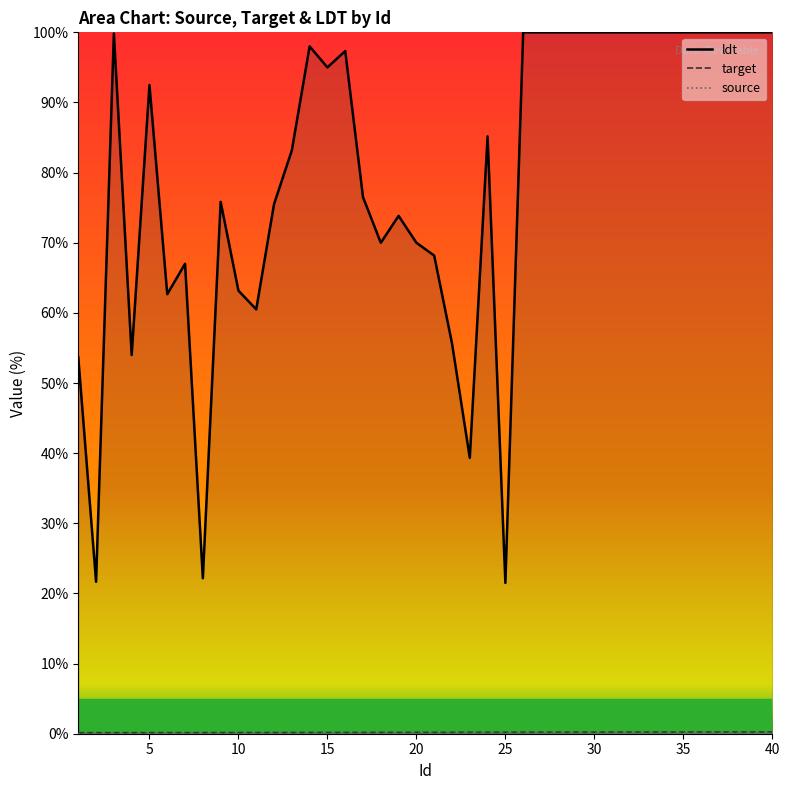

Is the value of source at 29 greater than the value of target at 11?

Yes